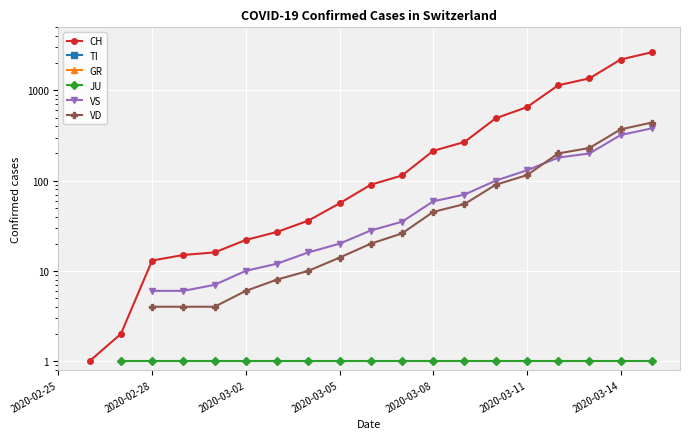

What is the sum of the JU values at 2020-03-02 and 2020-03-05?

2.0